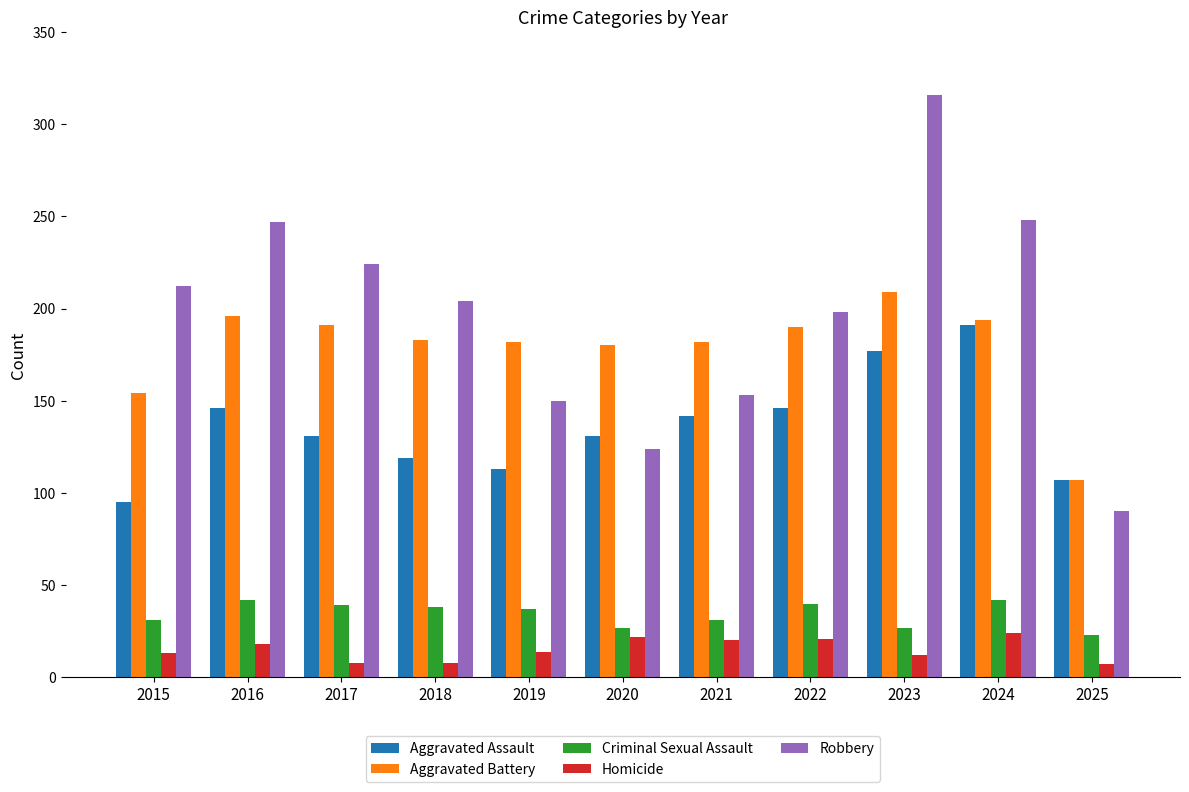

Which category has the highest value in the Aggravated Battery series?

2023